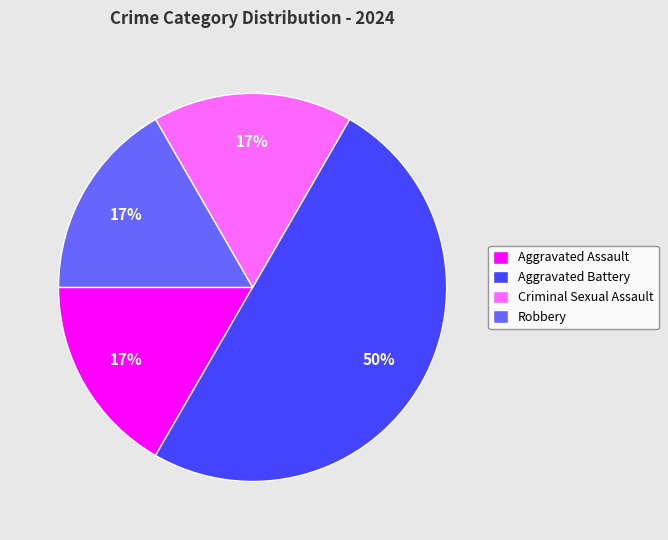

The Criminal Sexual Assault slice represents 17% of the pie. True or false?

True